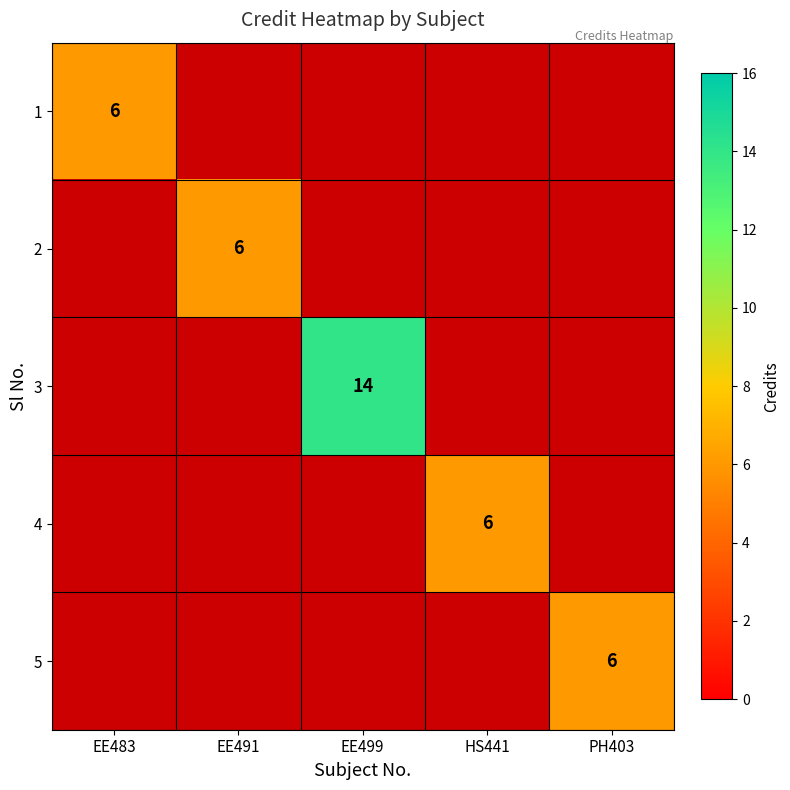

Which has a higher value, EE499 or PH403?

EE499